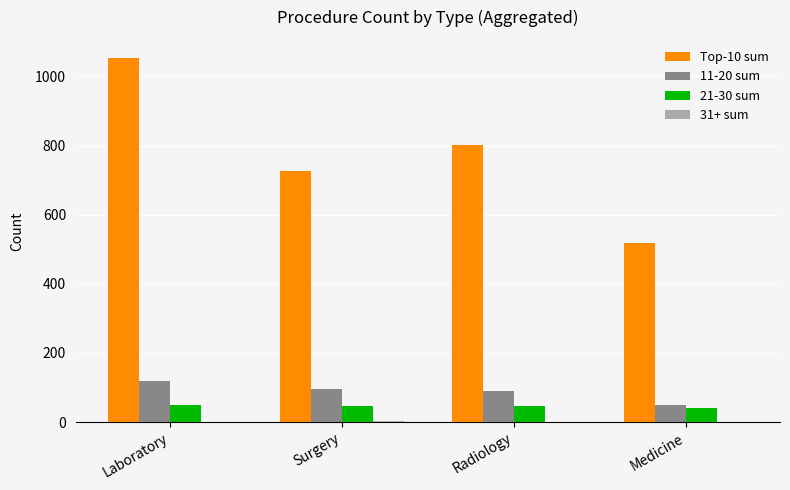

Which category has the highest value across all series?

Laboratory